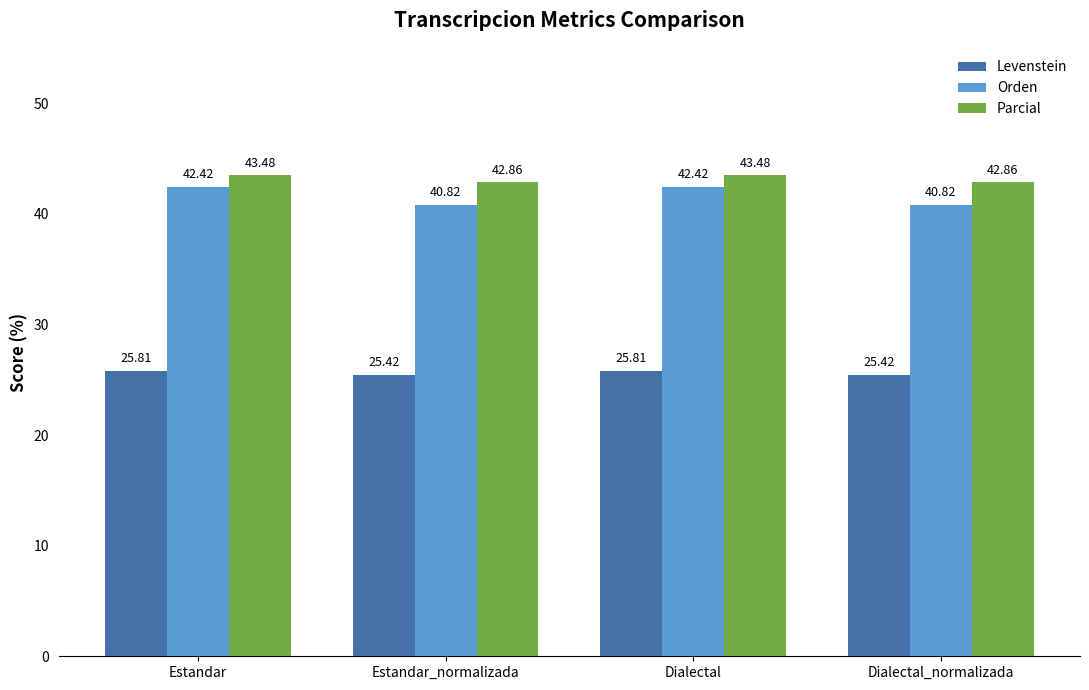

Which series changed the most between Dialectal and Dialectal_normalizada?

Orden